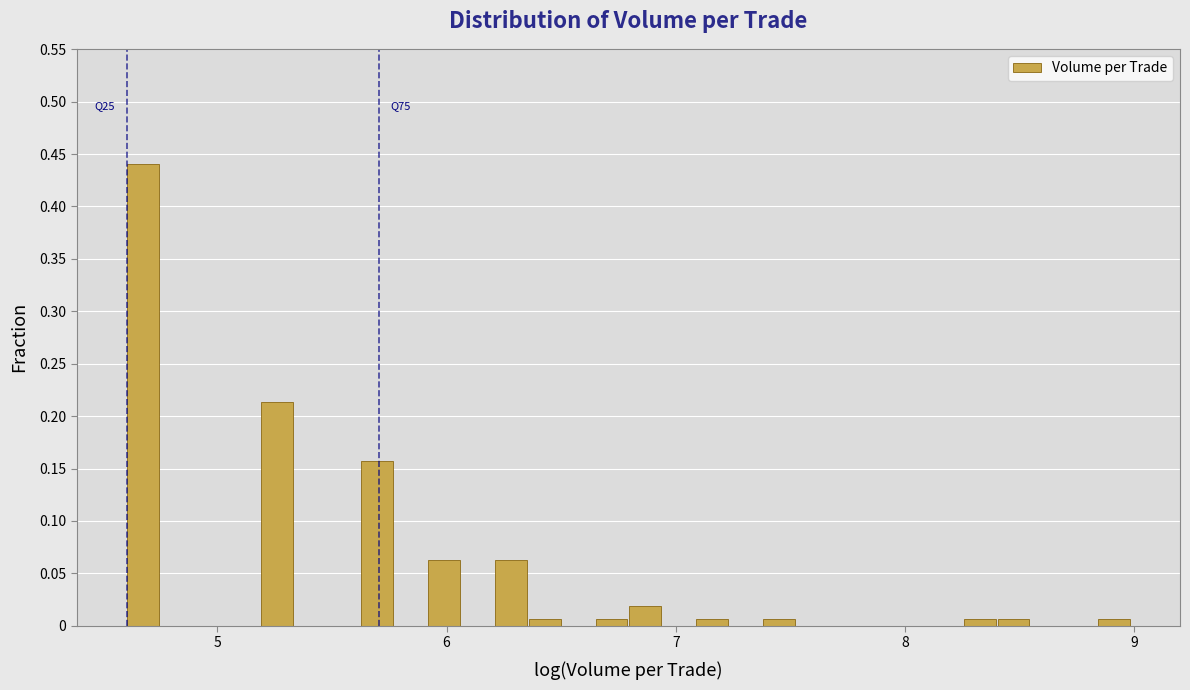

Around what value on the x-axis is the tallest bar? Give the approximate position of its centre, as read against the axis.

4.7